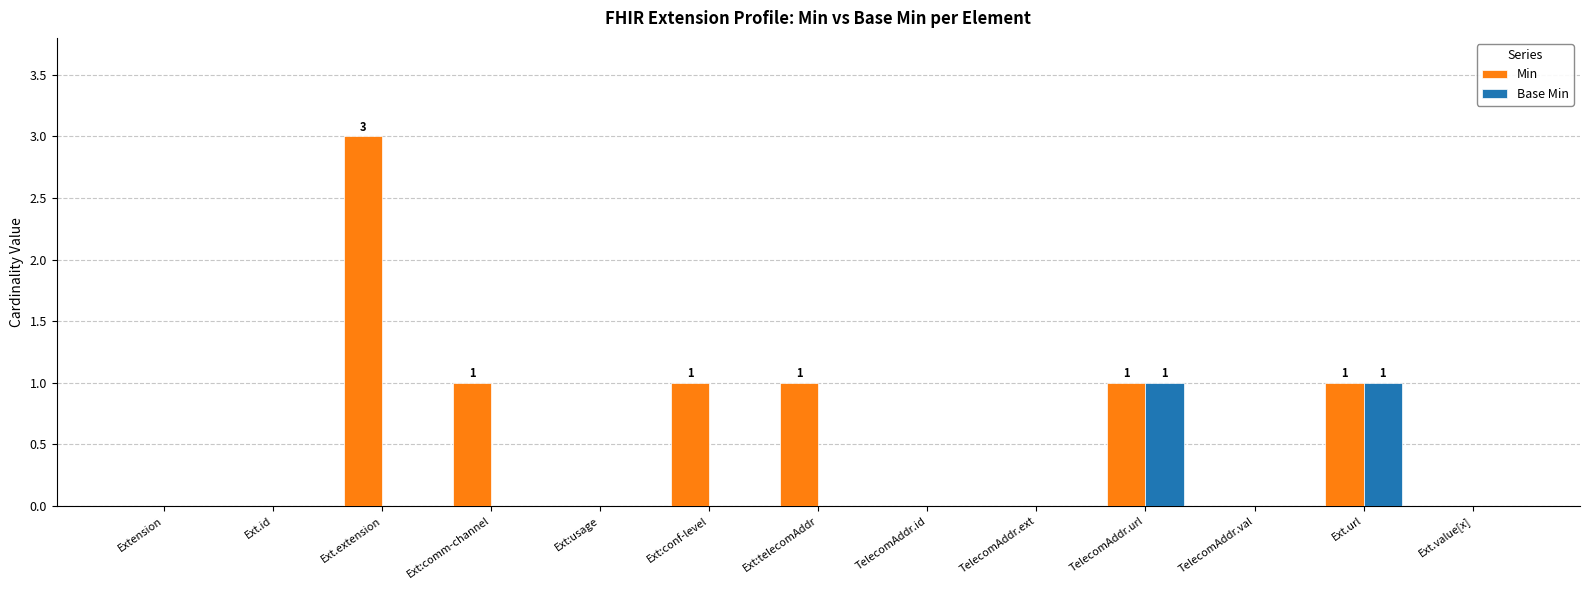

What is the total value across all series at Ext.extension?

3